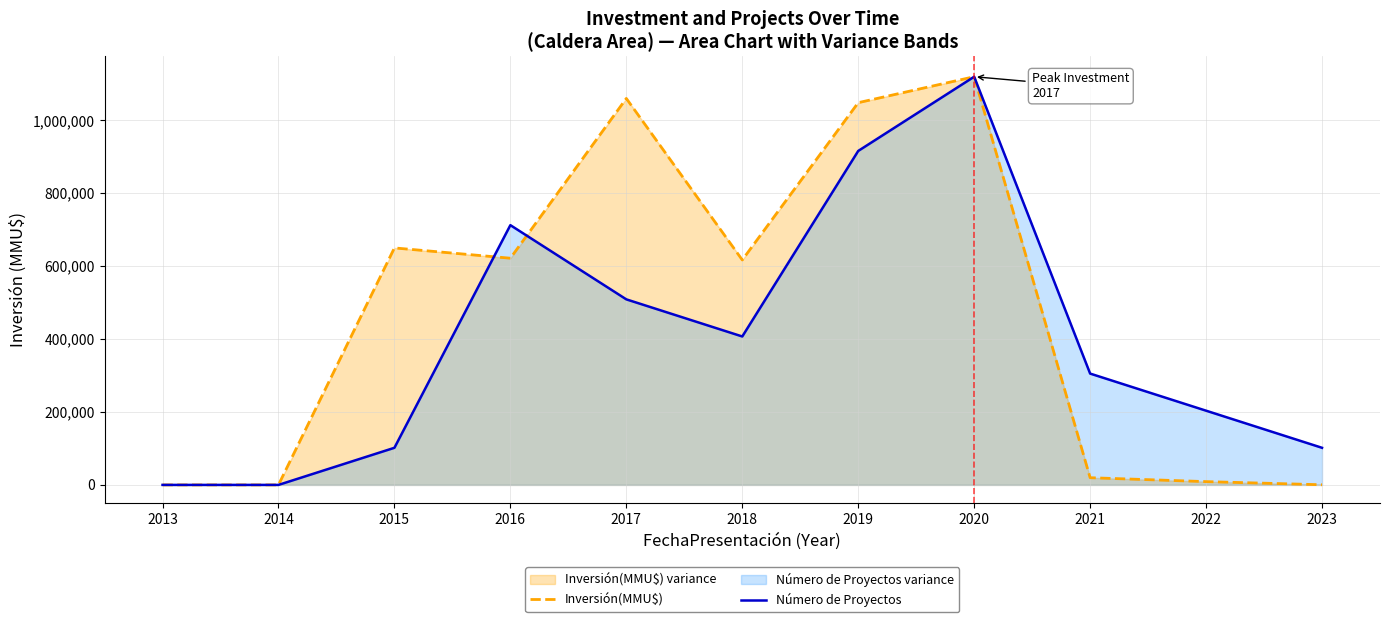

What is the difference between the maximum and minimum values in the Número de Proyectos series?

1119600.0